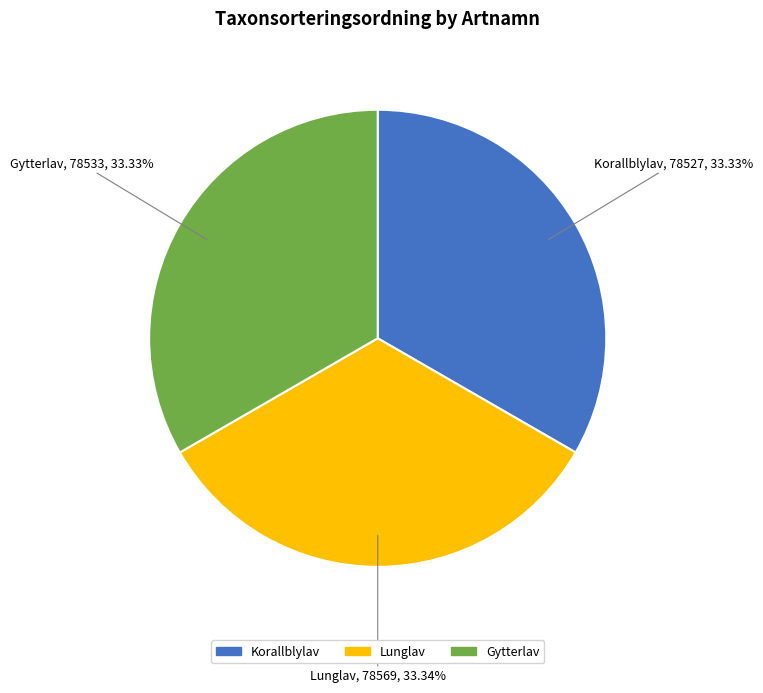

To the nearest percent, what percentage of the pie is Gytterlav?

33%